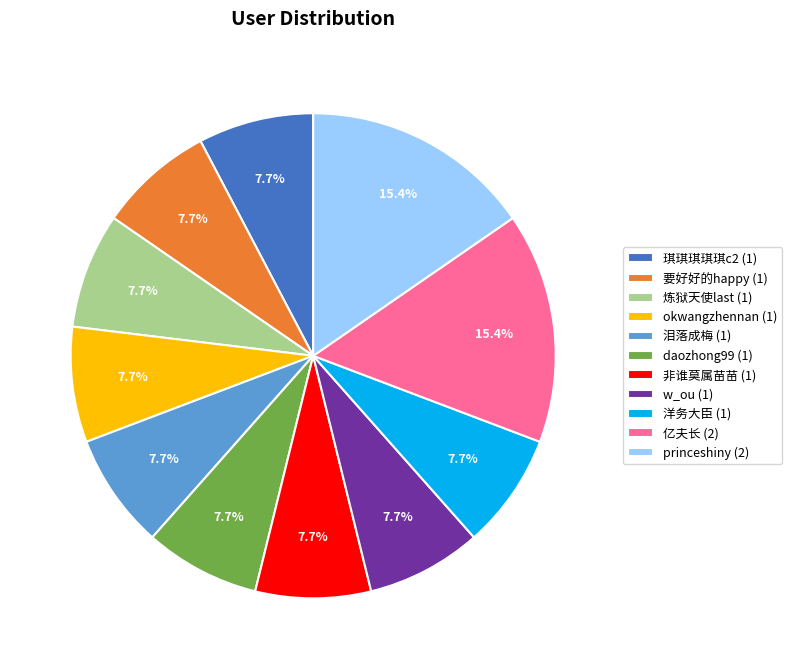

How many segments does this pie chart have?

11